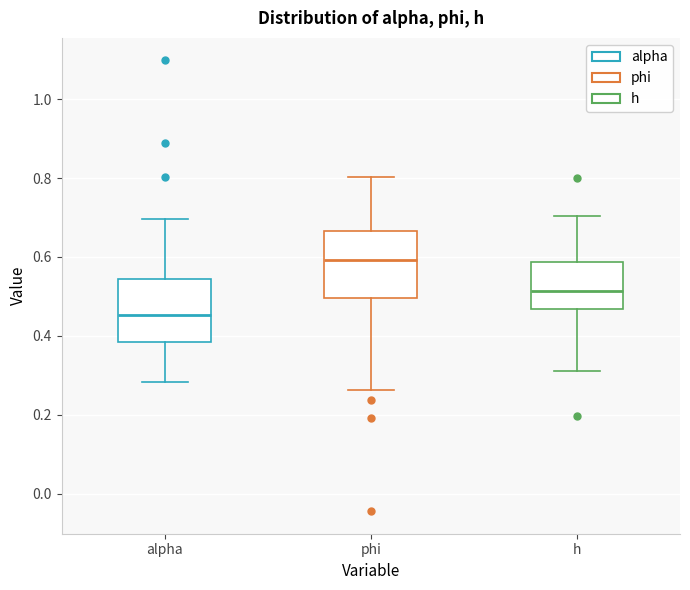

Reading left to right, transcribe this box plot: for each box, give where its median line is, the range the box spans, and where its two whiskers end, as read against the y-axis. The values are not printed on the chart, so give them approximately, as read against the axis.

alpha: median 0.46, box 0.38 to 0.54, whiskers 0.28 to 0.70
phi: median 0.60, box 0.50 to 0.66, whiskers 0.26 to 0.80
h: median 0.52, box 0.46 to 0.58, whiskers 0.32 to 0.70